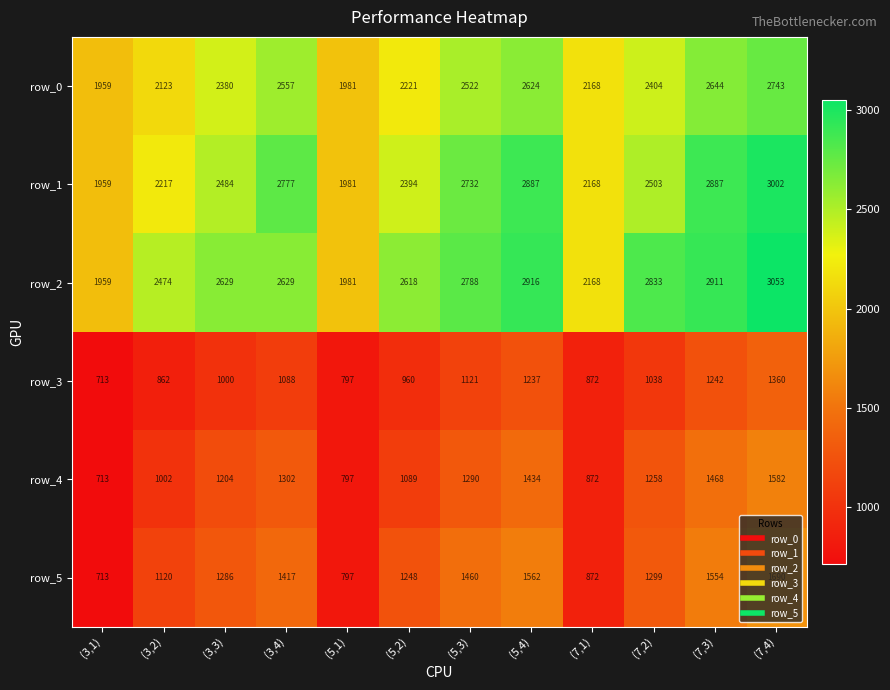

How many categories are shown in the chart?

12